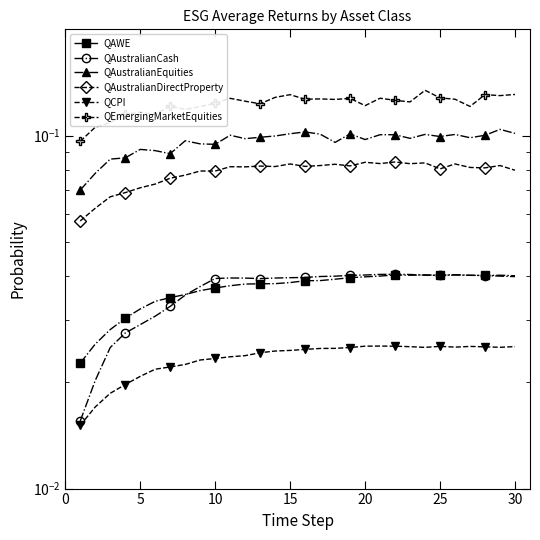

What is the value of the QEmergingMarketEquities point at the 9th from the left?

0.1